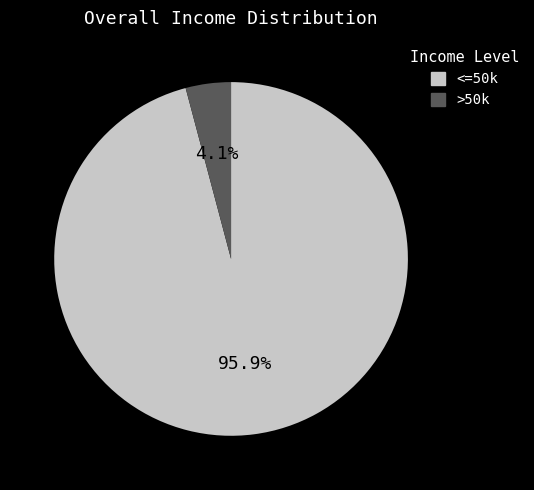

Is there a majority slice in this chart?

Yes